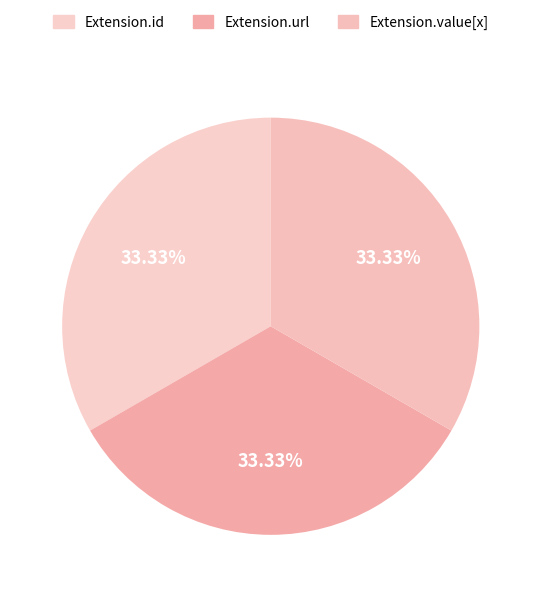

Count the number of slices in the pie.

3